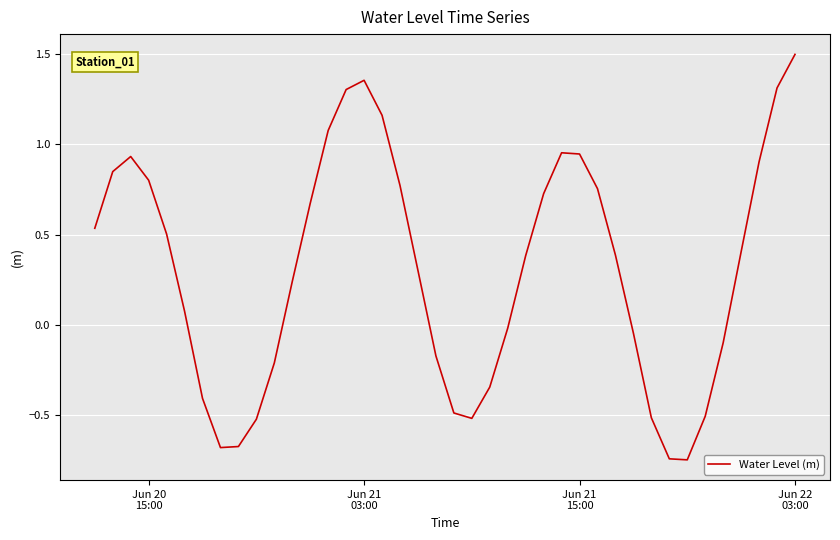

What is the greatest value displayed?

1.5